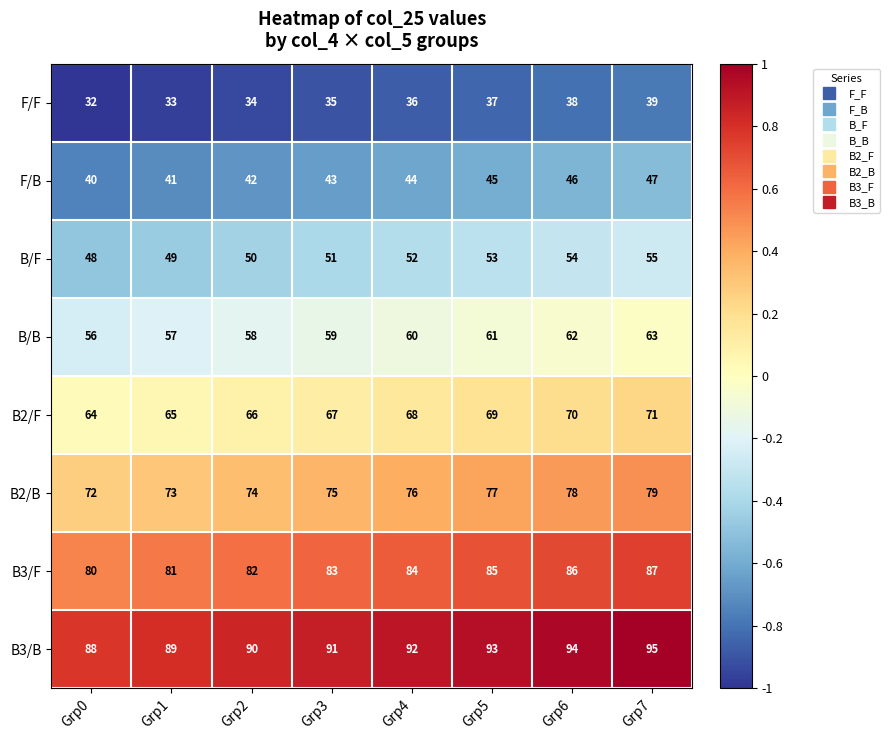

What is the total value across all series at Grp7?

536